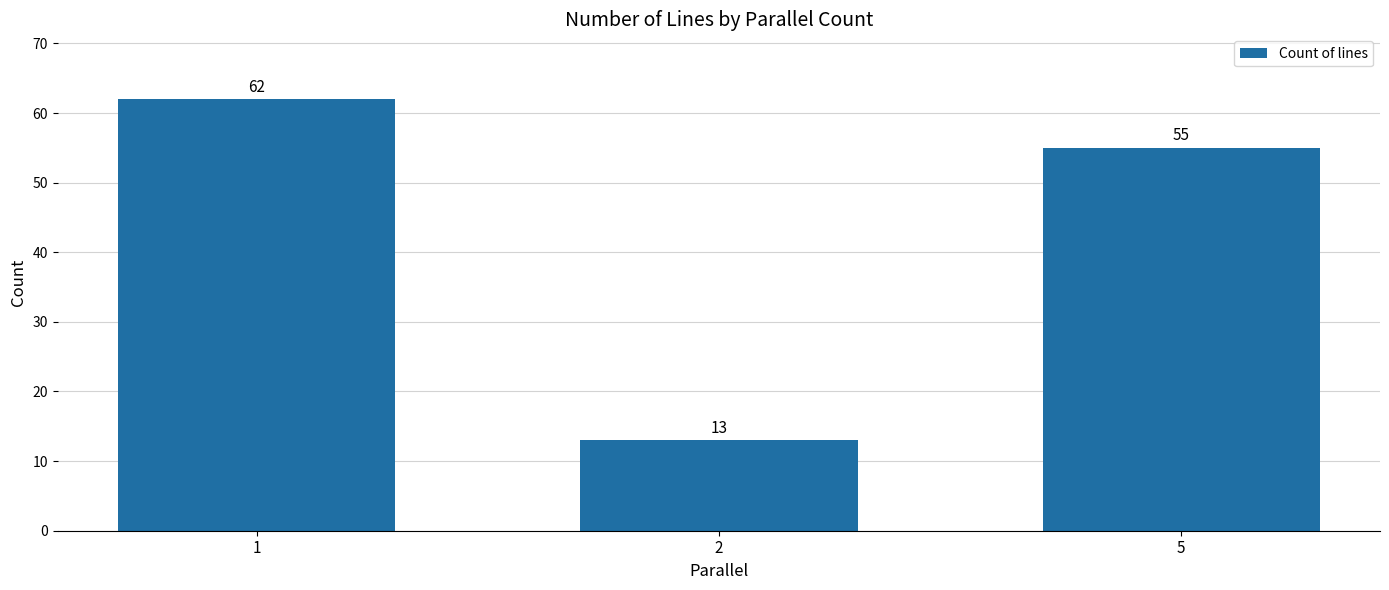

List the labels in order of value, smallest first.

2, 5, 1